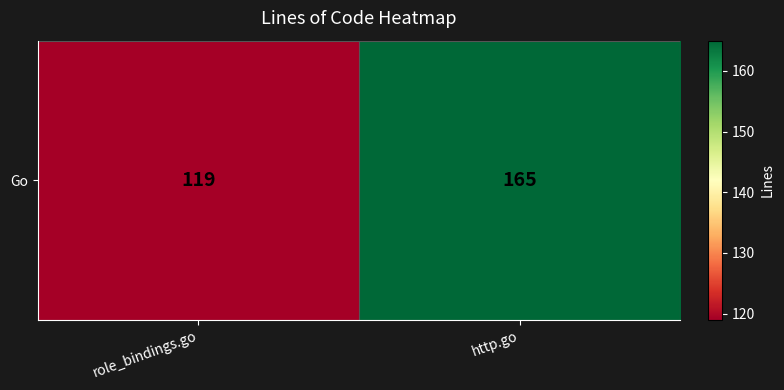

Rank the categories by value from highest to lowest.

http.go, role_bindings.go